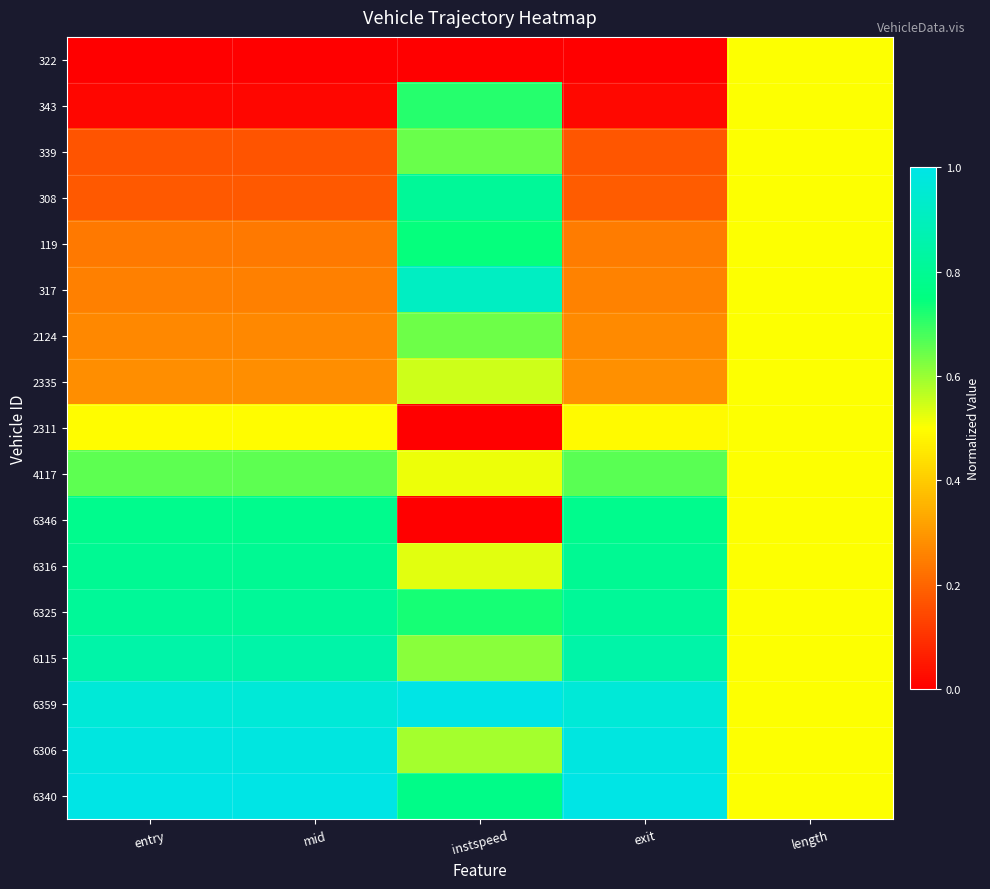

At which category is the sum across all series the highest?

instspeed